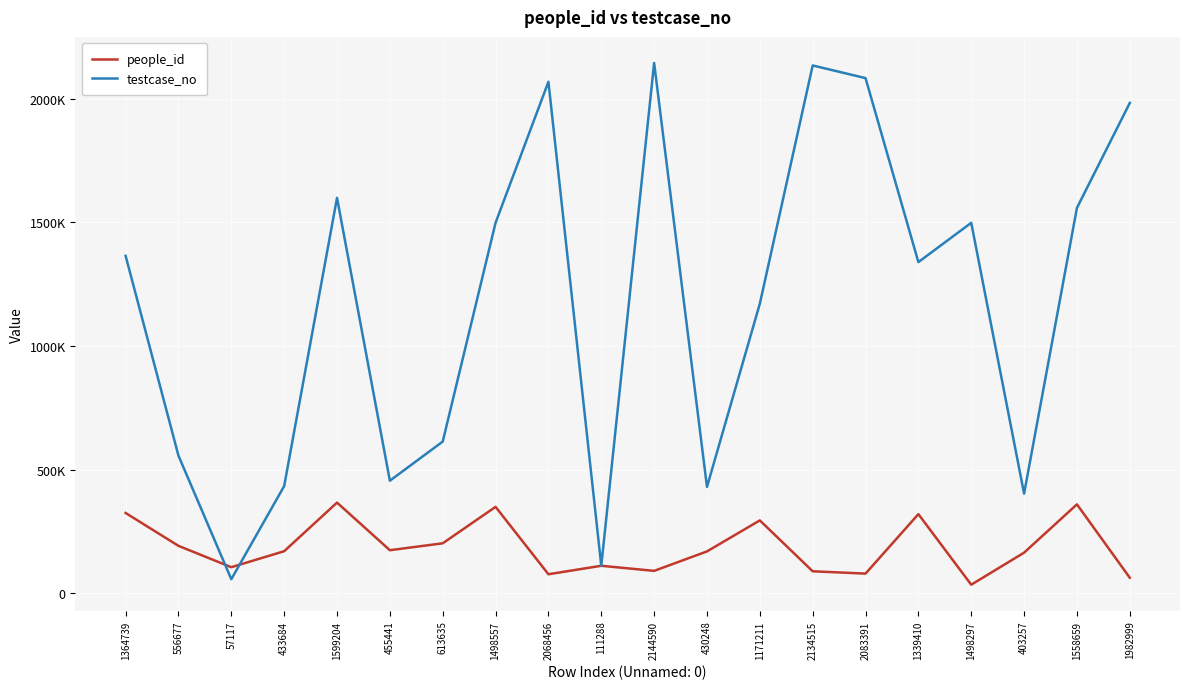

Does the chart have visible grid lines?

Yes